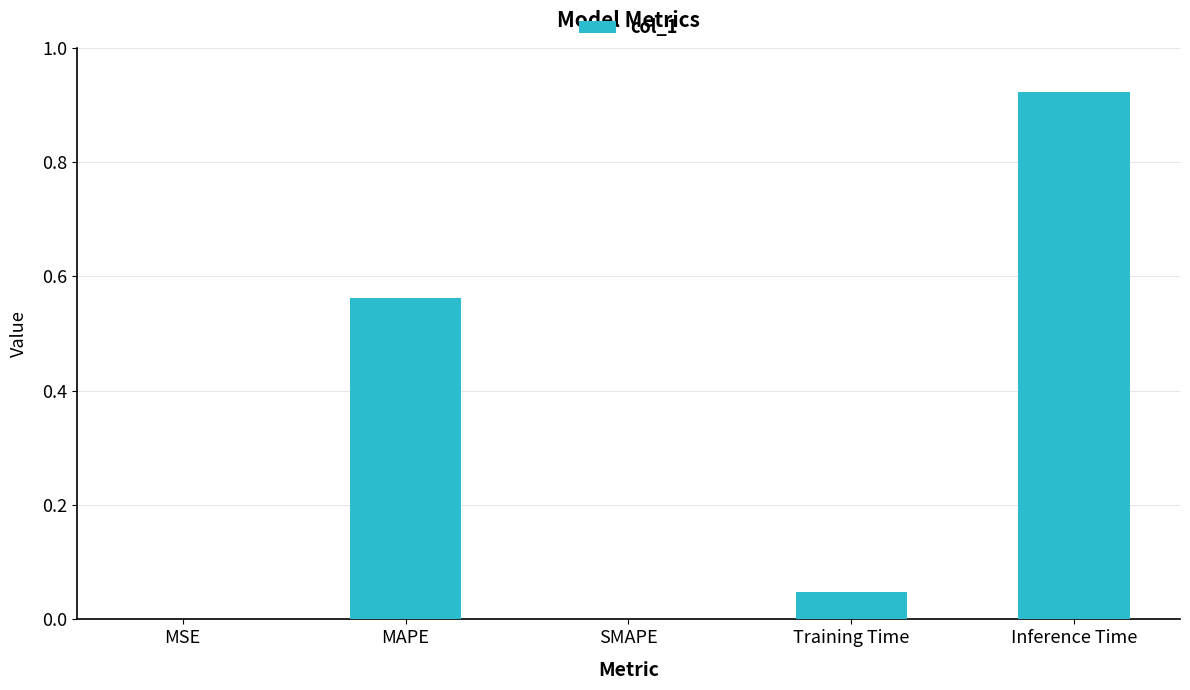

What is the average value?

0.3